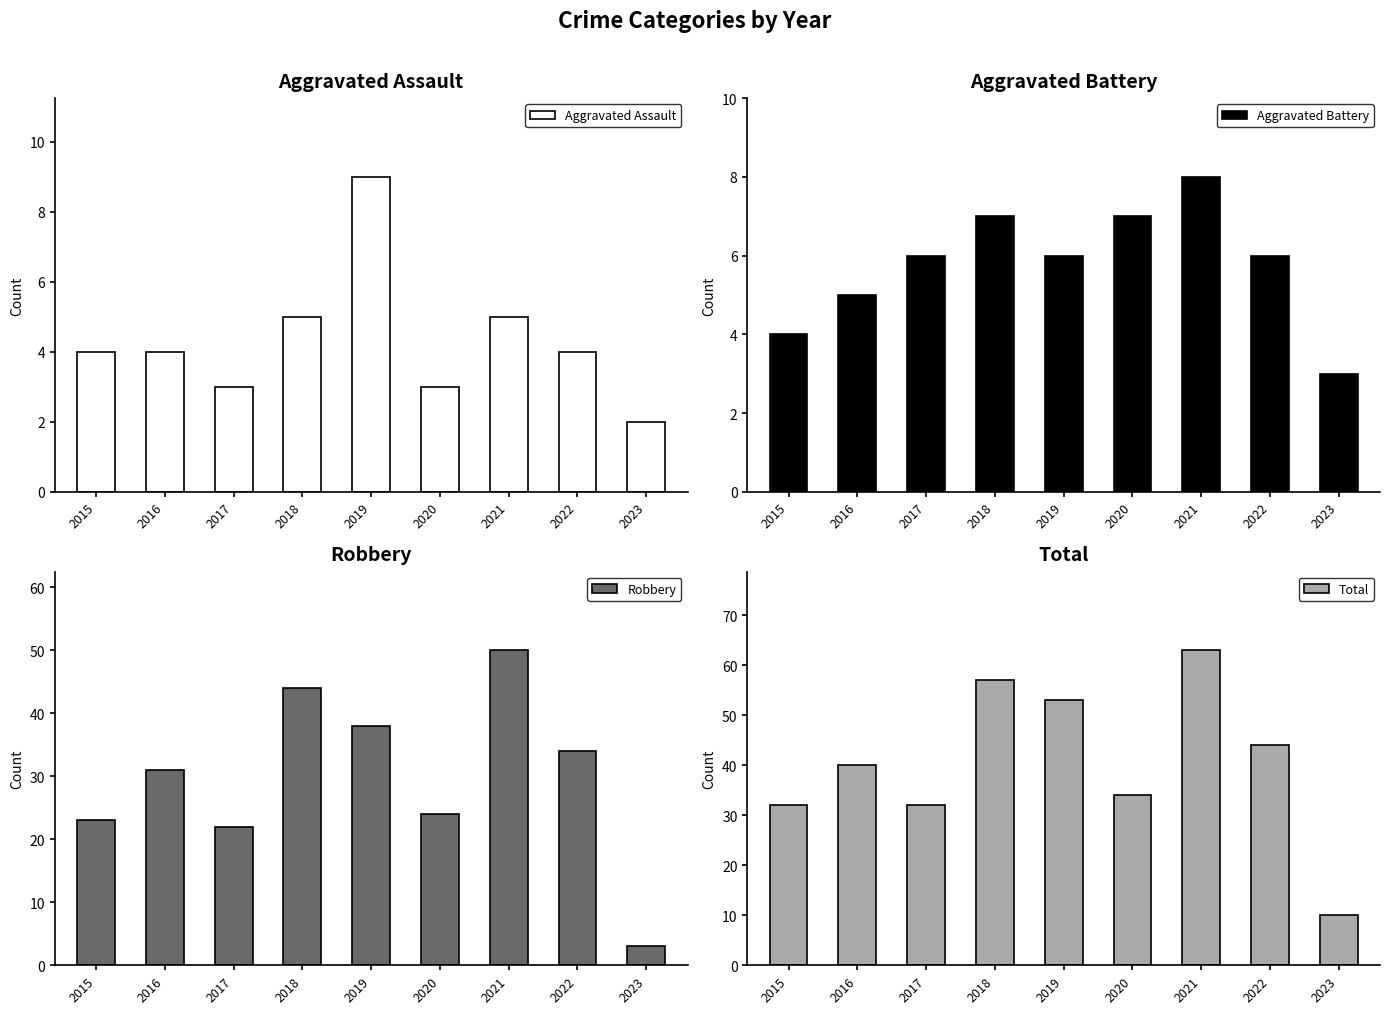

List the series in order of their peak value, highest first.

Total, Robbery, Aggravated Assault, Aggravated Battery